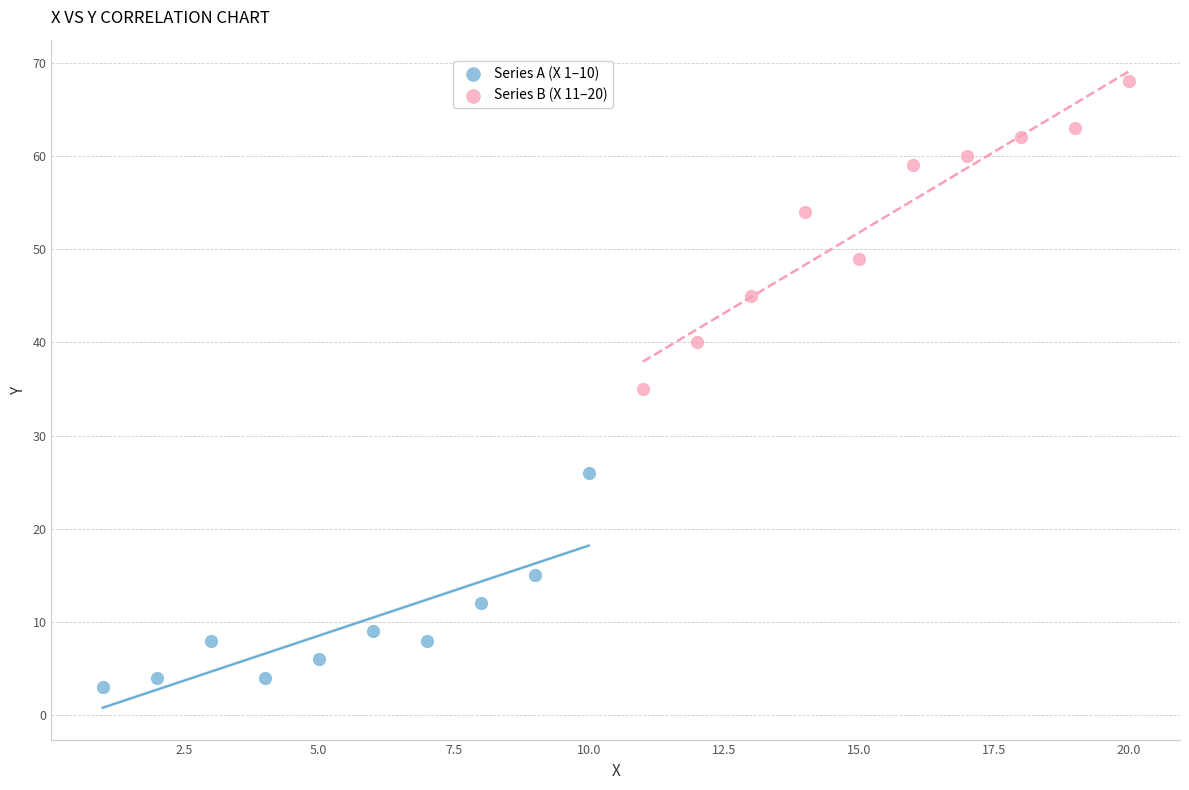

What are all the series names shown in the legend?

Series A (X 1–10), Series B (X 11–20)